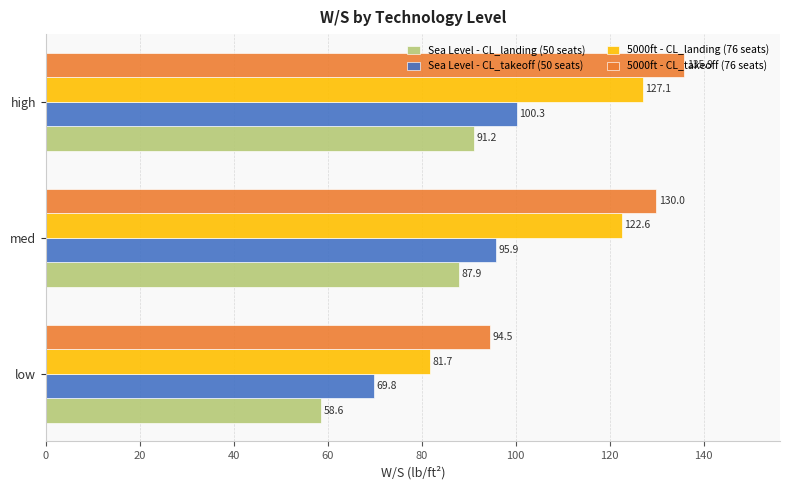

List the series in order of their peak value, lowest first.

Sea Level - CL_landing (50 seats), Sea Level - CL_takeoff (50 seats), 5000ft - CL_landing (76 seats), 5000ft - CL_takeoff (76 seats)